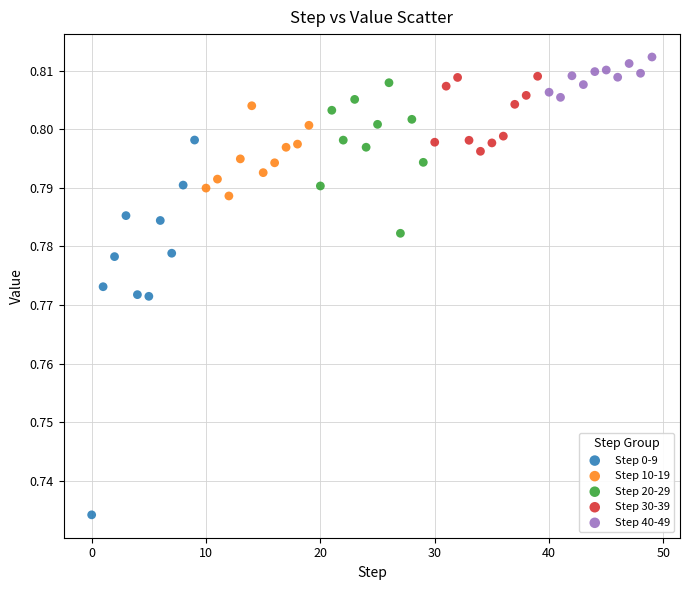

What are all the series names shown in the legend?

Step 0-9, Step 10-19, Step 20-29, Step 30-39, Step 40-49